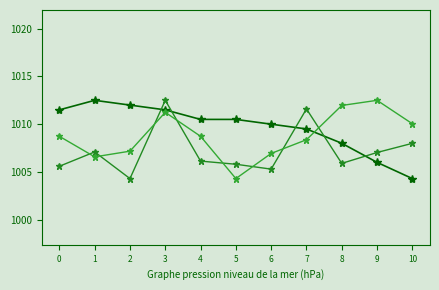

At which category is the sum across all series the highest?

3